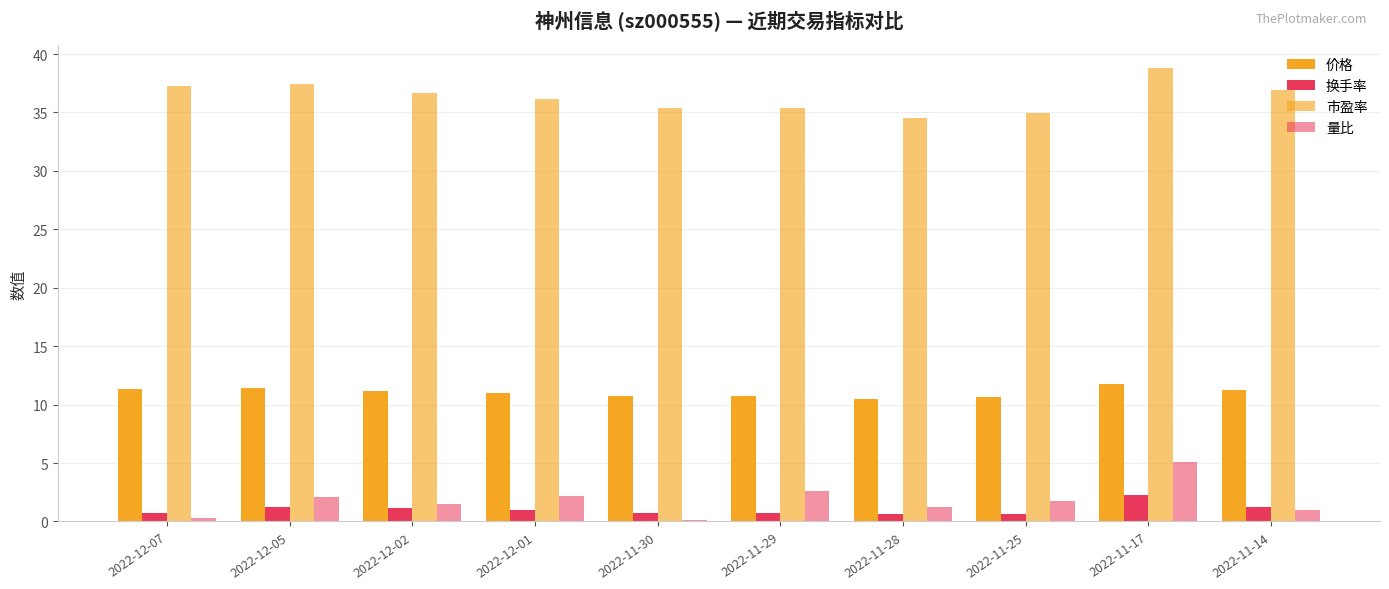

Which series has the largest total across all categories?

市盈率